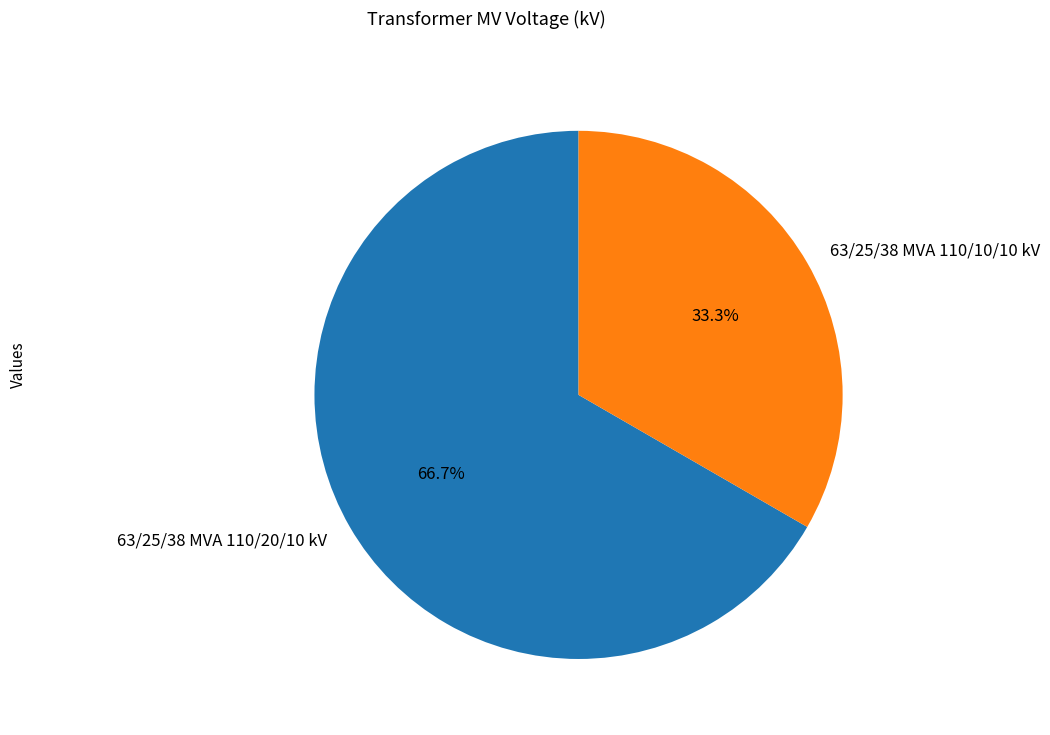

To the nearest percent, what is the average slice percentage?

50%